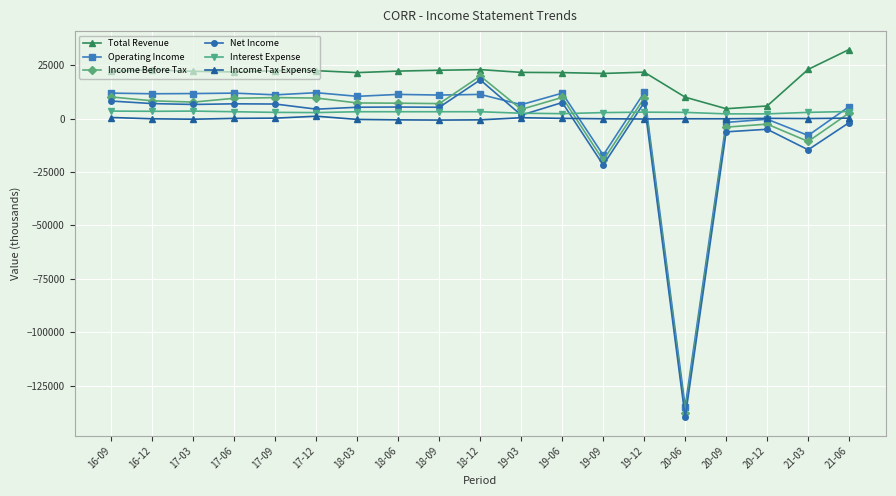

Does the chart have visible grid lines?

Yes